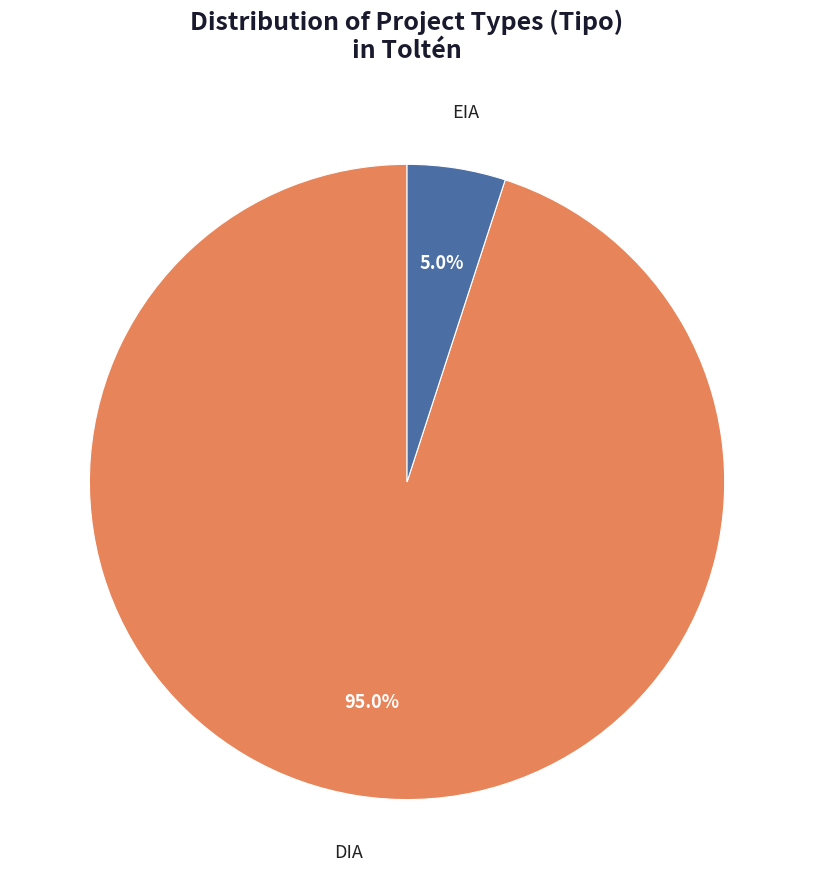

Is there any slice that represents more than half of the pie?

Yes